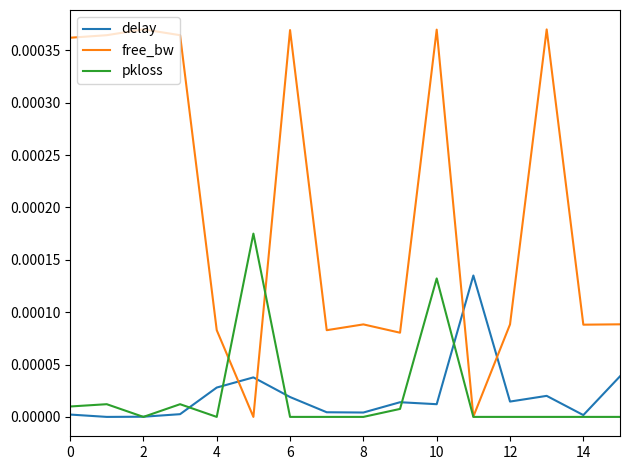

Which series has the widest spread of values?

free_bw